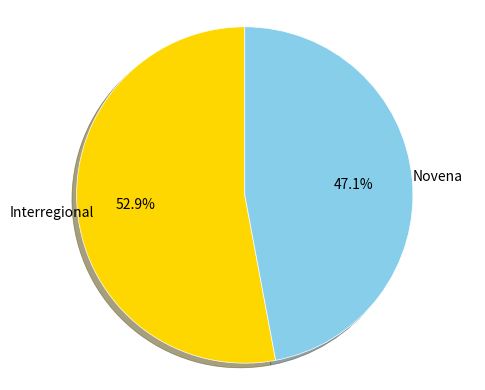

Count the number of slices in the pie.

2